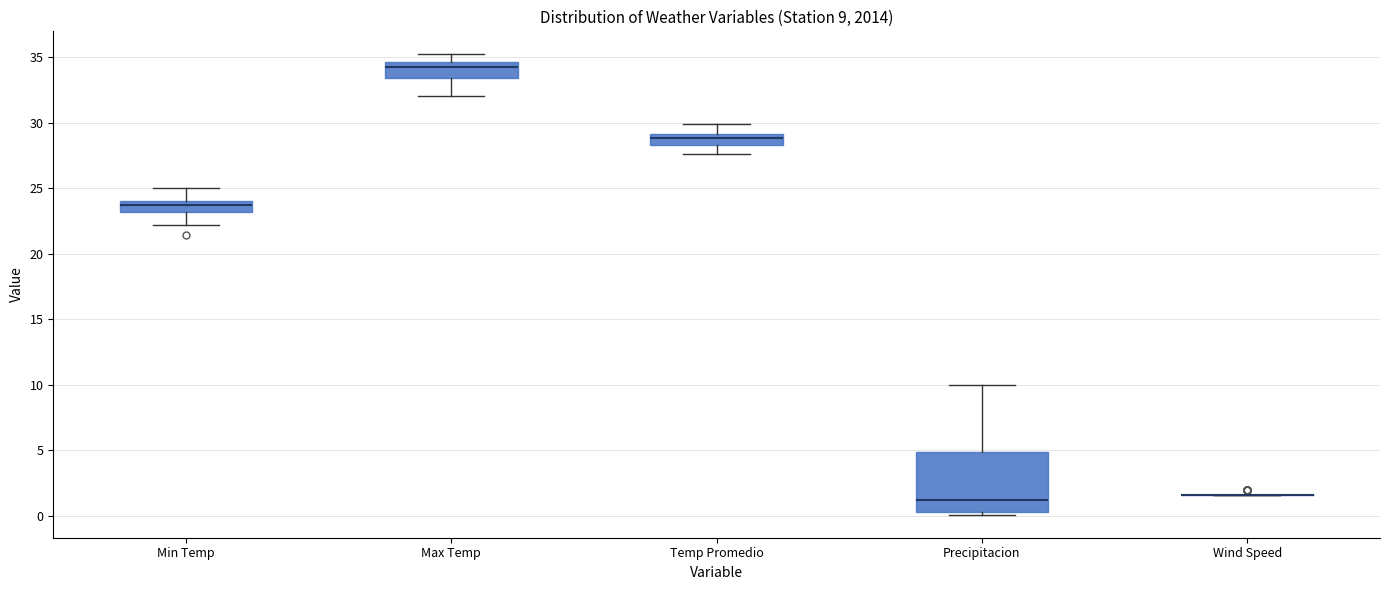

Comparing the boxes themselves (not the whiskers), which one is the tallest?

Precipitacion